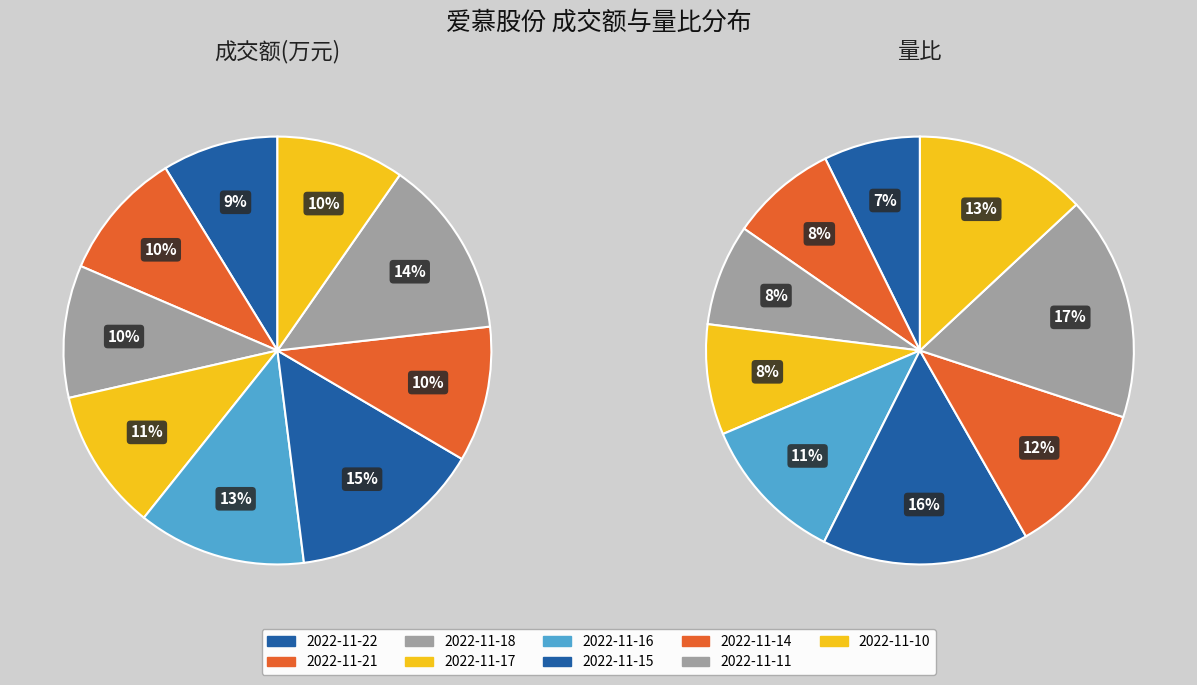

Combined, do 2022-11-16 and 2022-11-11 account for over 50%?

No